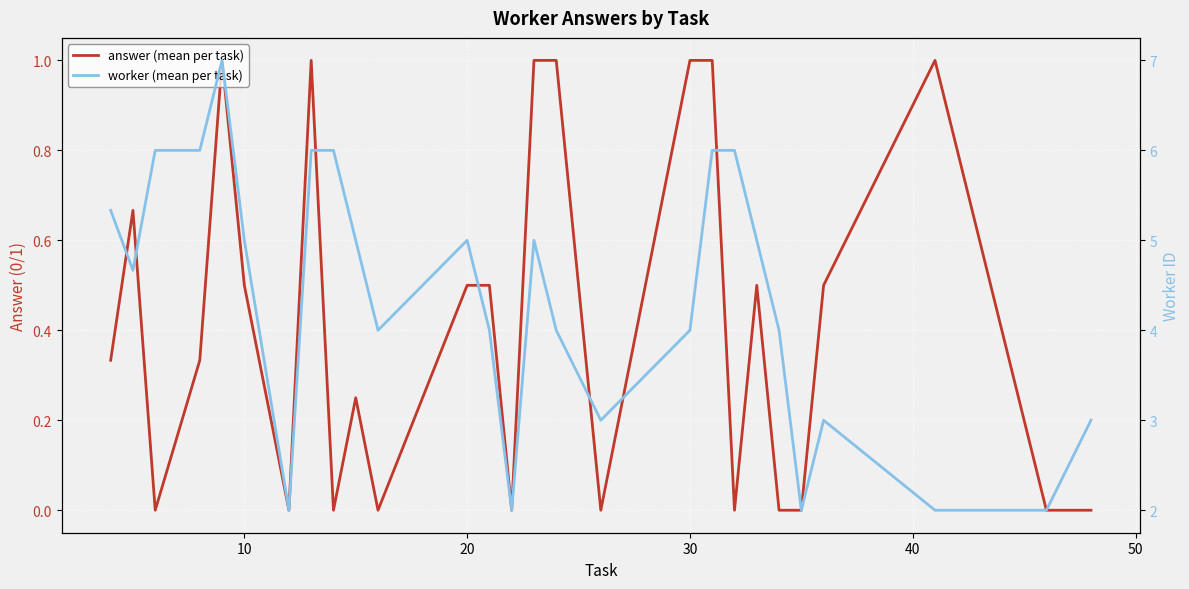

True or false: answer (mean per task) and worker (mean per task) cross at least once.

False